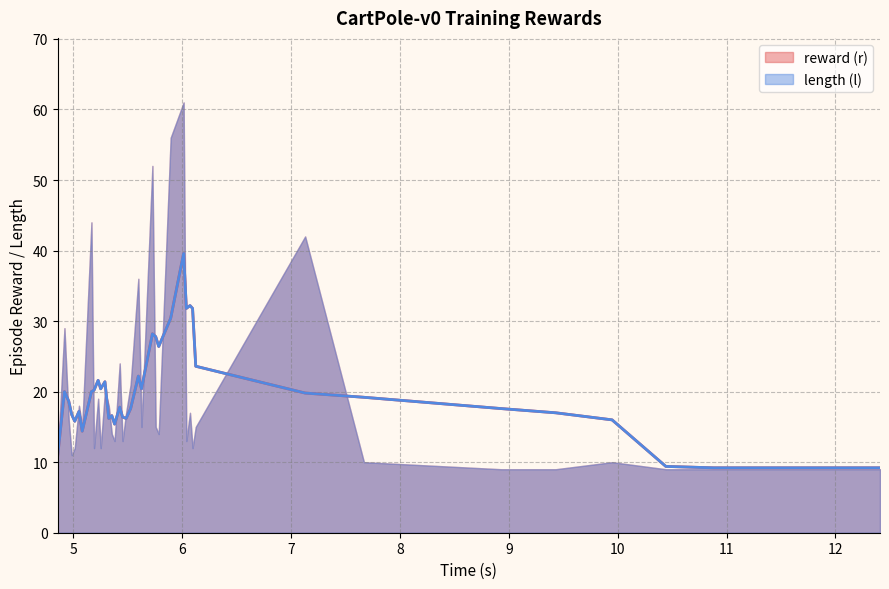

True or false: length (l) mean has a value of 12.8 at 27.

False